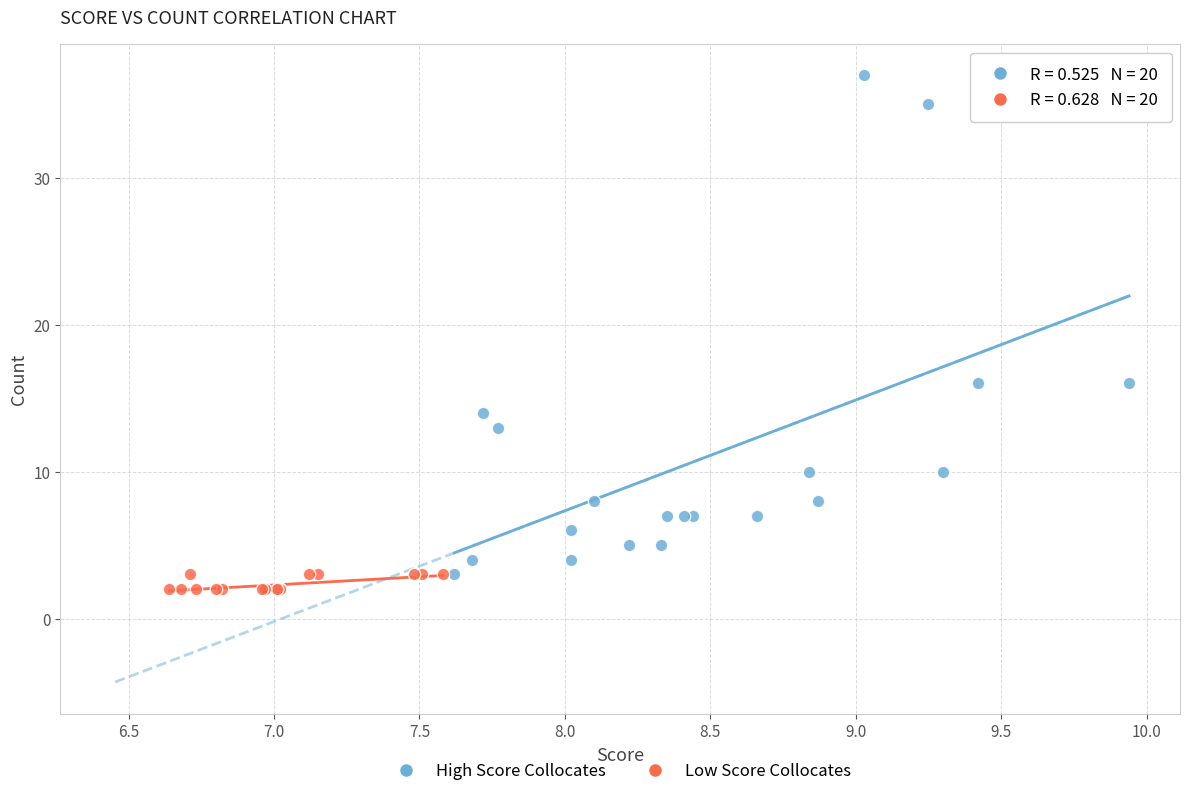

Which series reaches the maximum Y coordinate?

High Score Collocates